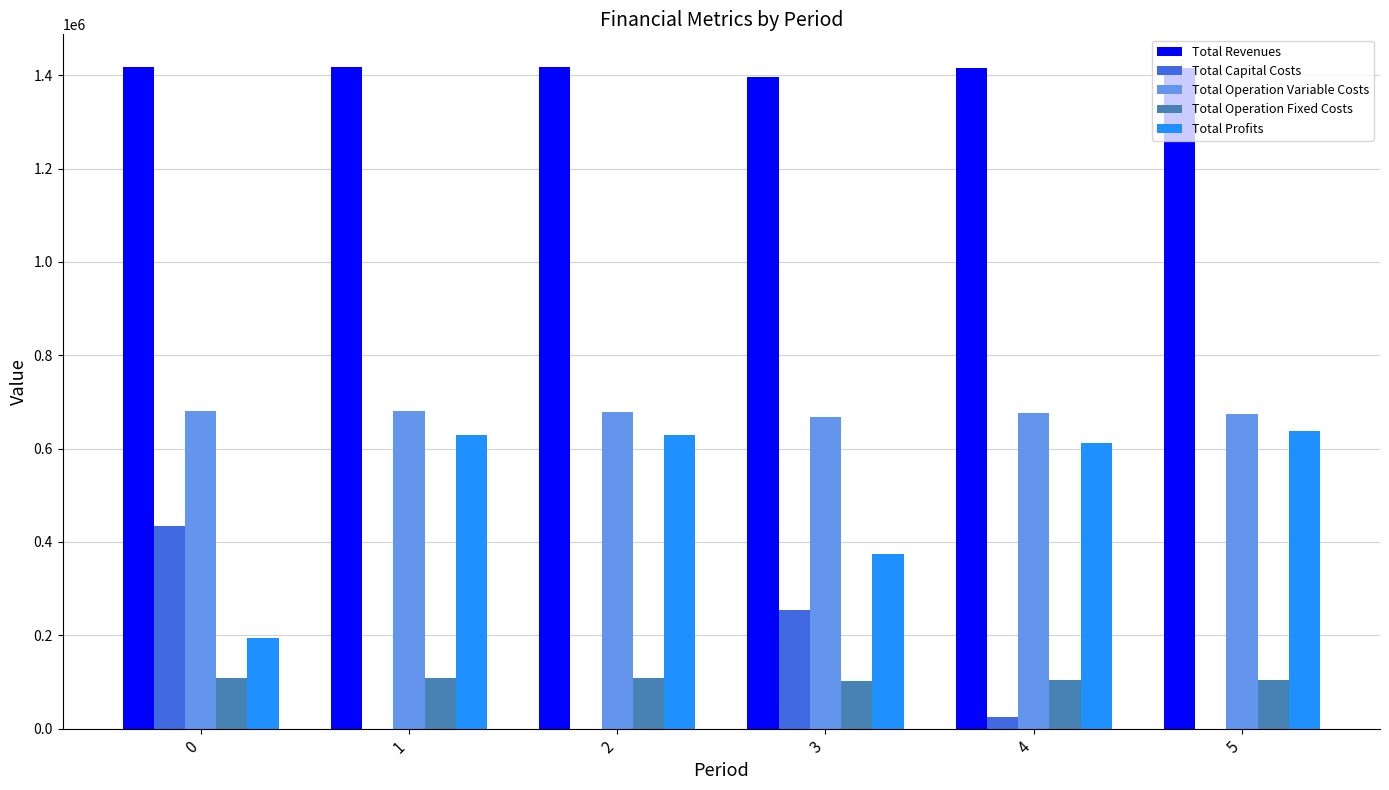

Which series has the largest total across all categories?

Total Revenues